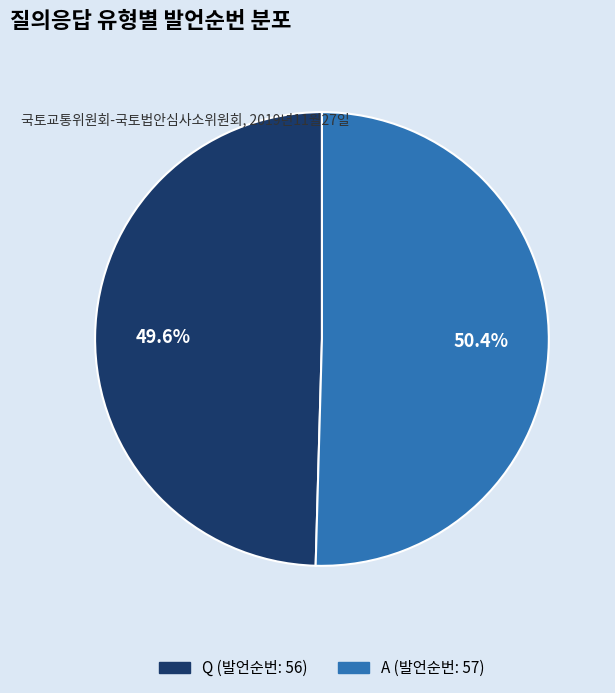

Count the number of slices in the pie.

2